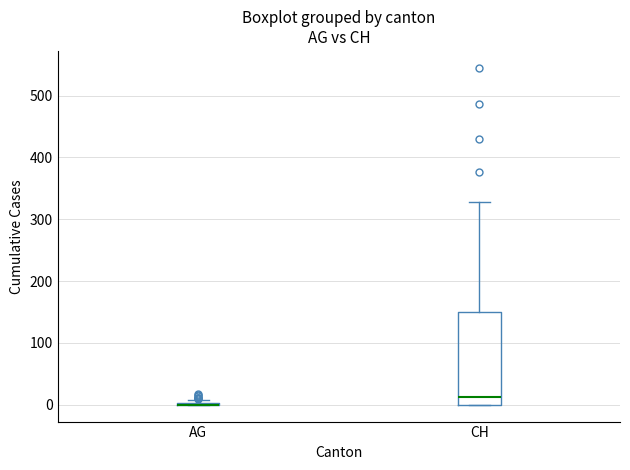

Reading left to right, transcribe this box plot: for each box, give where its median line is, the range the box spans, and where its two whiskers end, as read against the y-axis. The values are not printed on the chart, so give them approximately, as read against the axis.

AG: box collapsed to a line at 0, whiskers 0 to 10
CH: median 10, box 0 to 150, whiskers 0 to 330